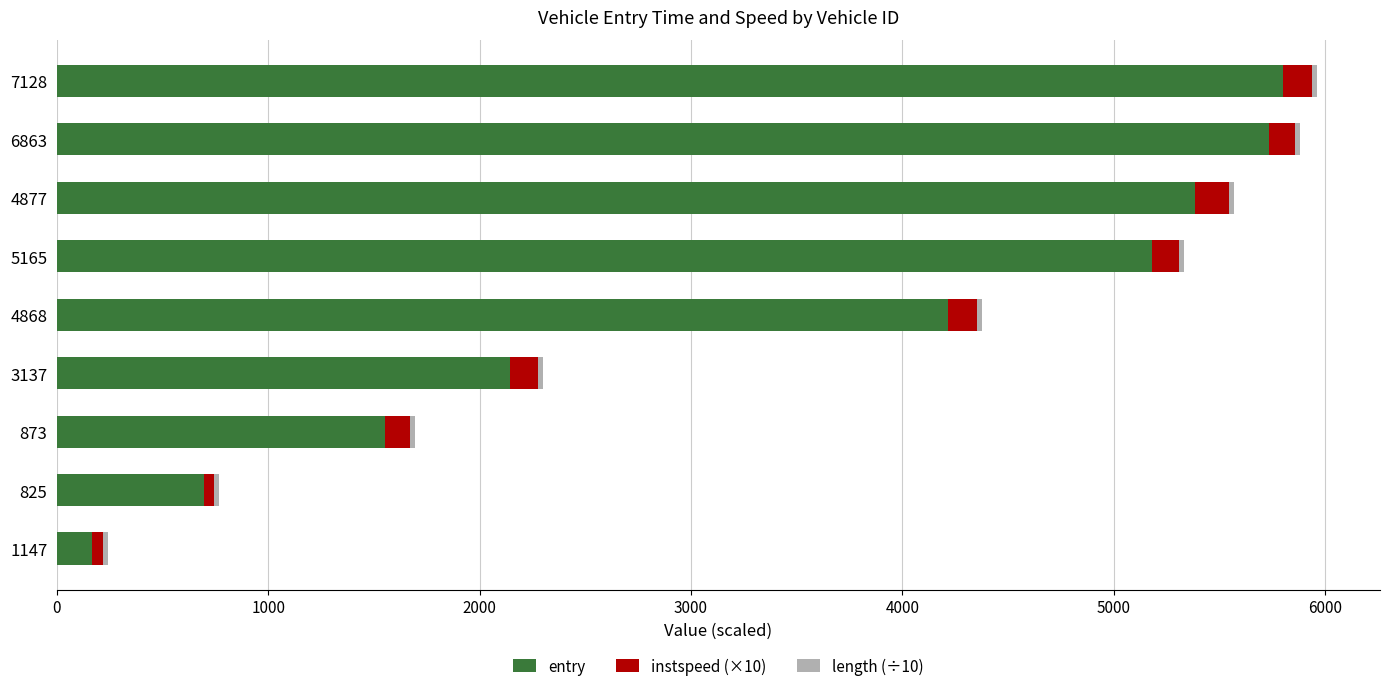

The entry series shows 8127.7 at 6863. True or false?

False